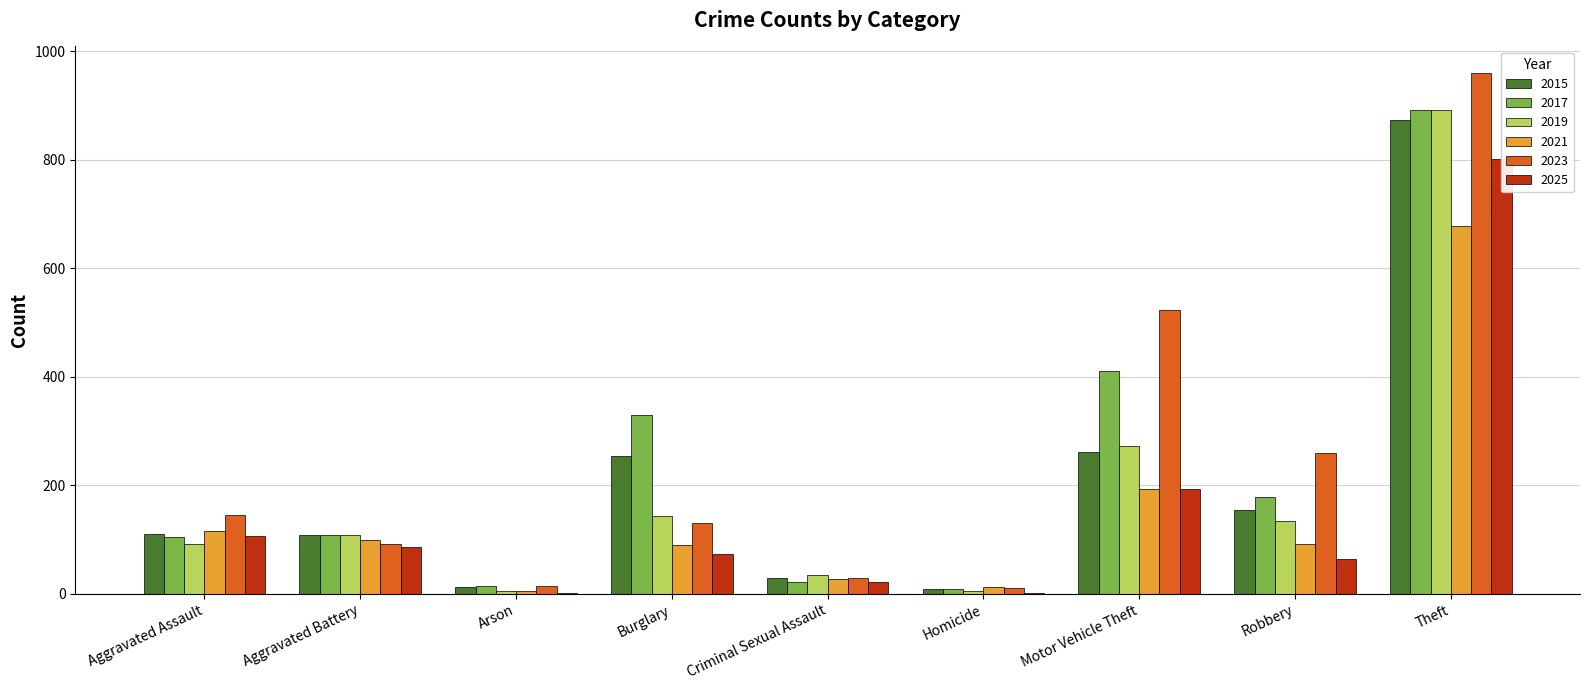

At how many categories does at least one series exceed 618?

1